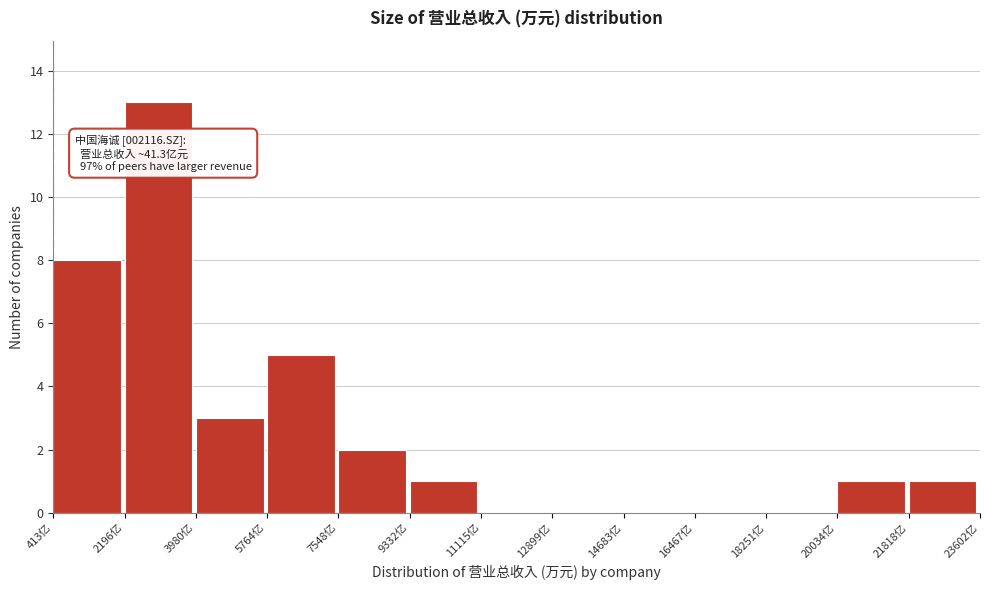

Over which range of the x-axis is the bar tallest?

2200 to 4000